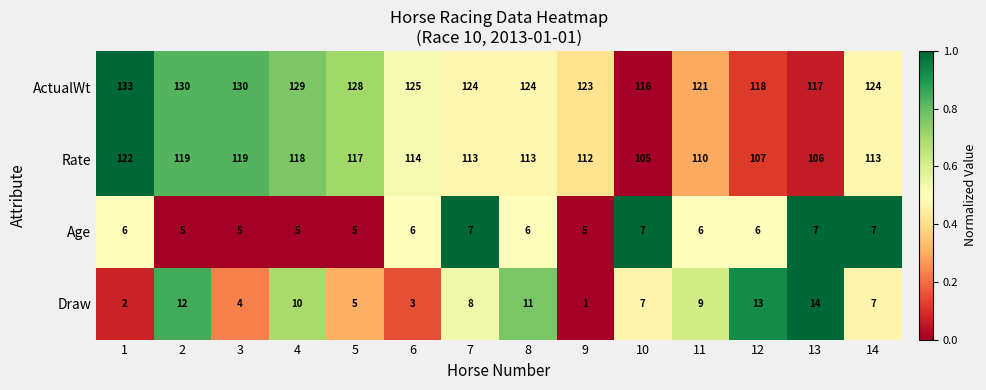

What is the sum of all ActualWt values?

1742